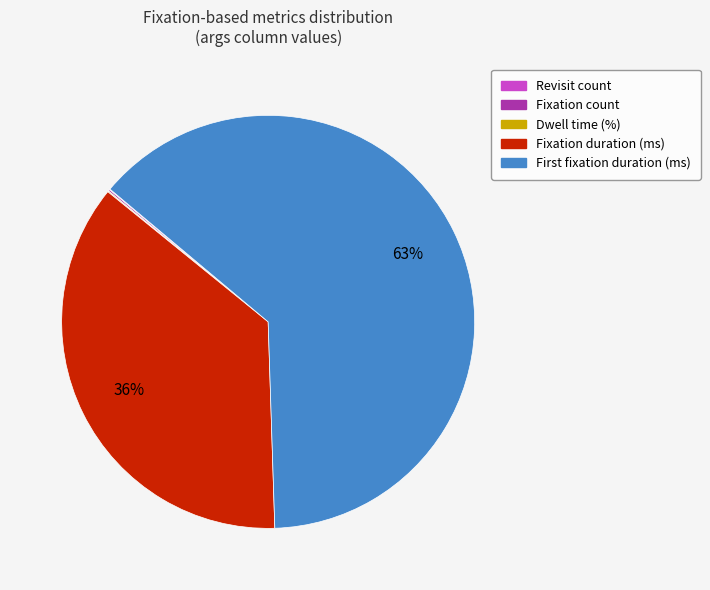

To the nearest percent, what is the average slice percentage?

20%